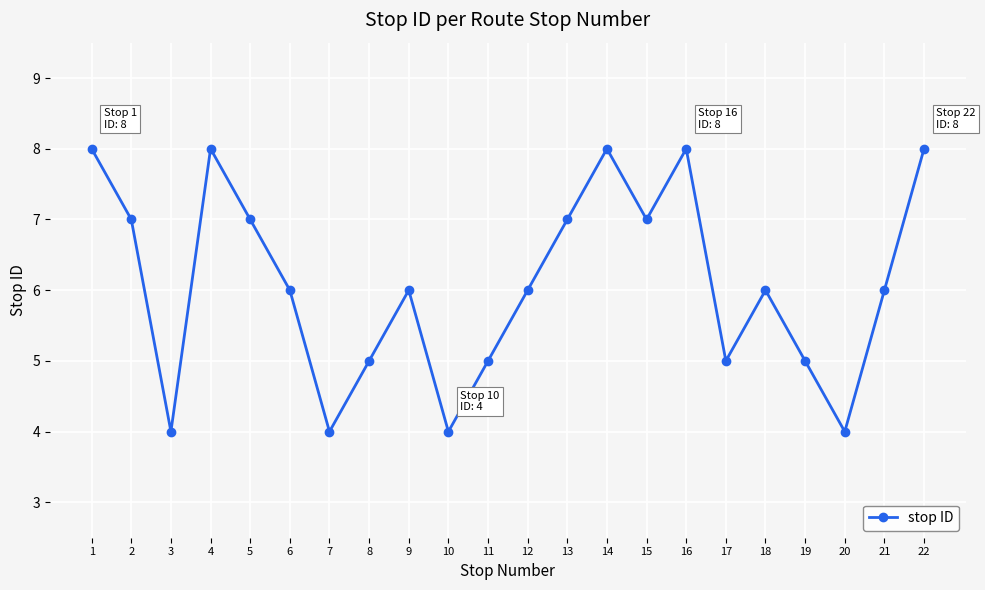

What is the average value?

6